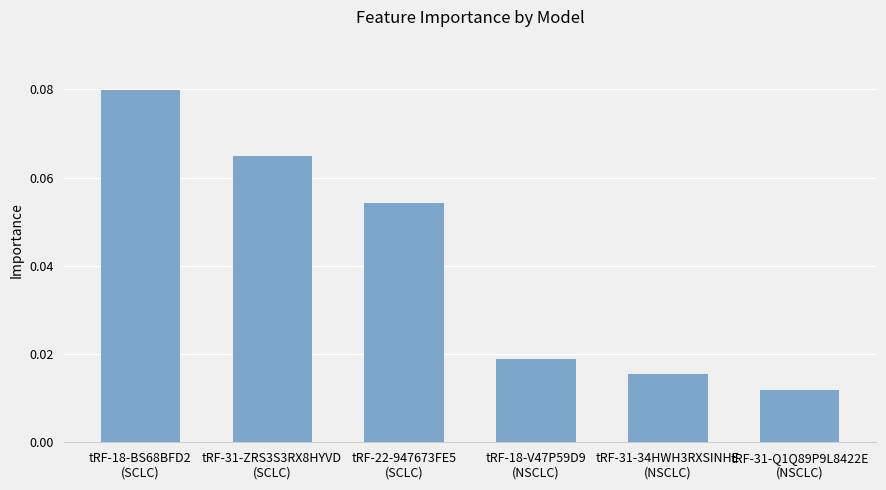

How many values are between 0 and 1?

6